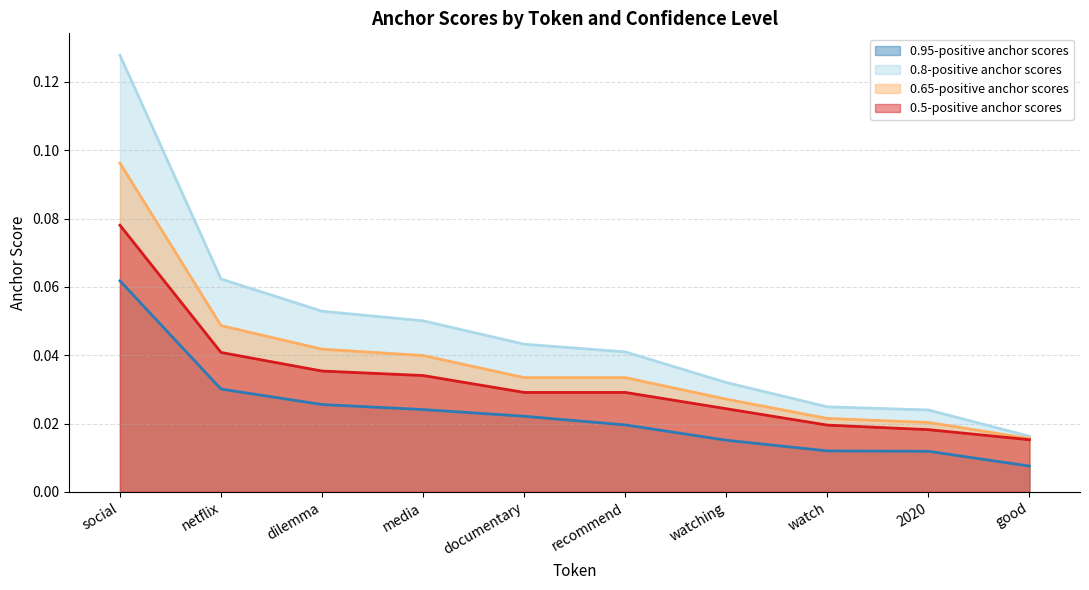

What are all the series names shown in the legend?

0.95-positive anchor scores, 0.8-positive anchor scores, 0.65-positive anchor scores, 0.5-positive anchor scores